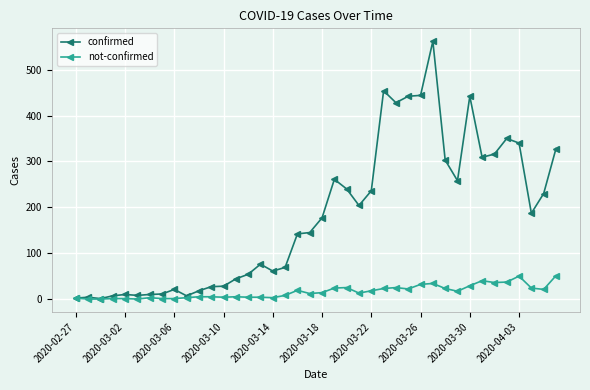

True or false: confirmed has more than 1 interior local peaks.

True